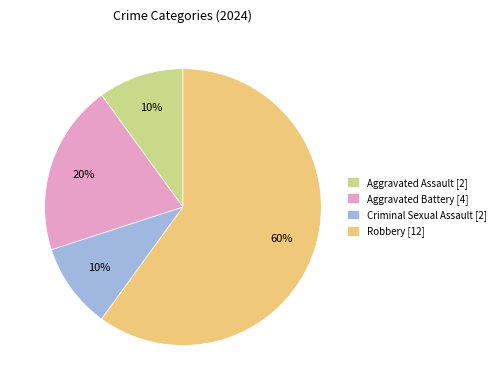

Is Robbery the majority of the pie?

Yes